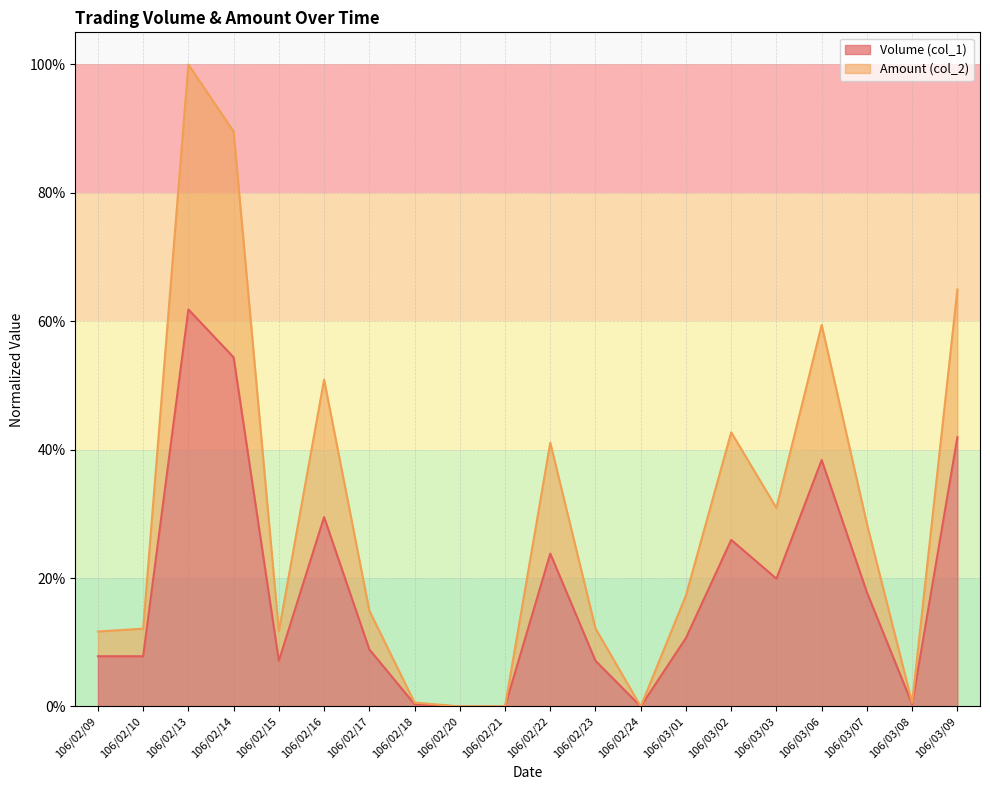

True or false: Amount (col_2) and Volume (col_1) cross at least once.

False